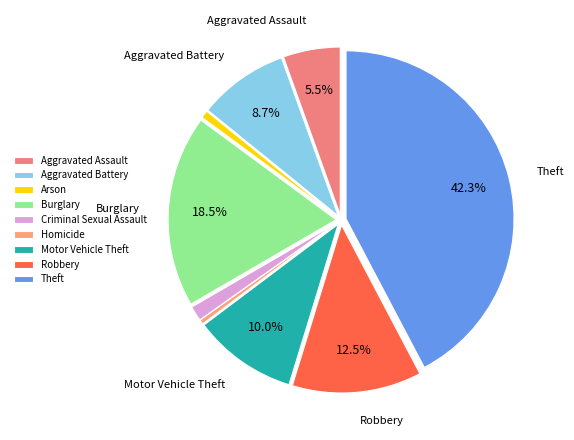

Rank the categories by value from highest to lowest.

Theft, Burglary, Robbery, Motor Vehicle Theft, Aggravated Battery, Aggravated Assault, Criminal Sexual Assault, Arson, Homicide